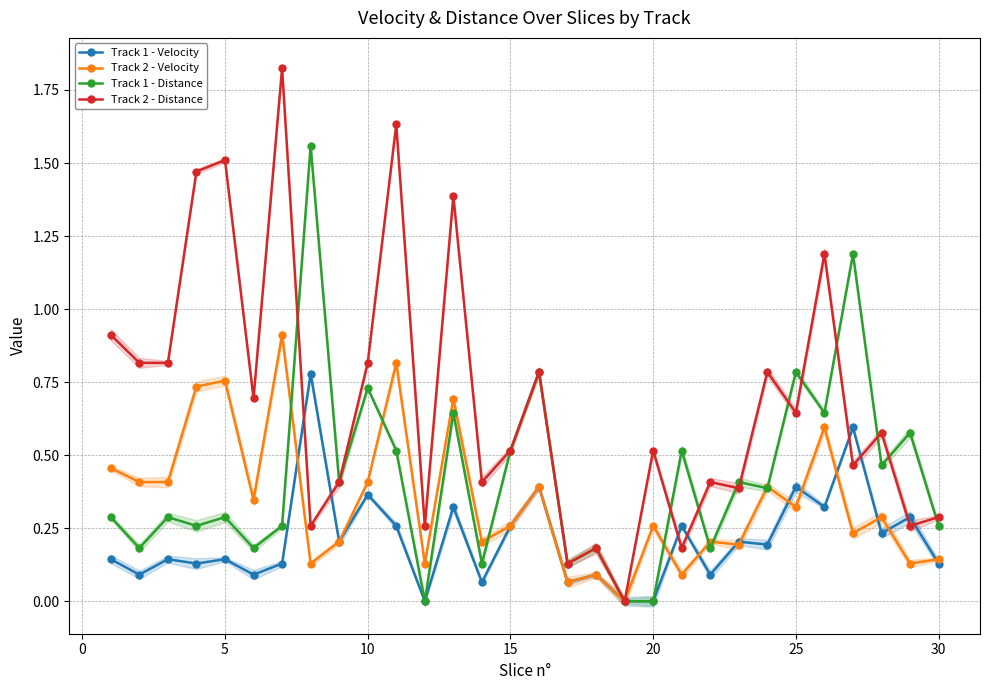

True or false: Track 1 - Distance and Track 1 - Velocity cross at least once.

False